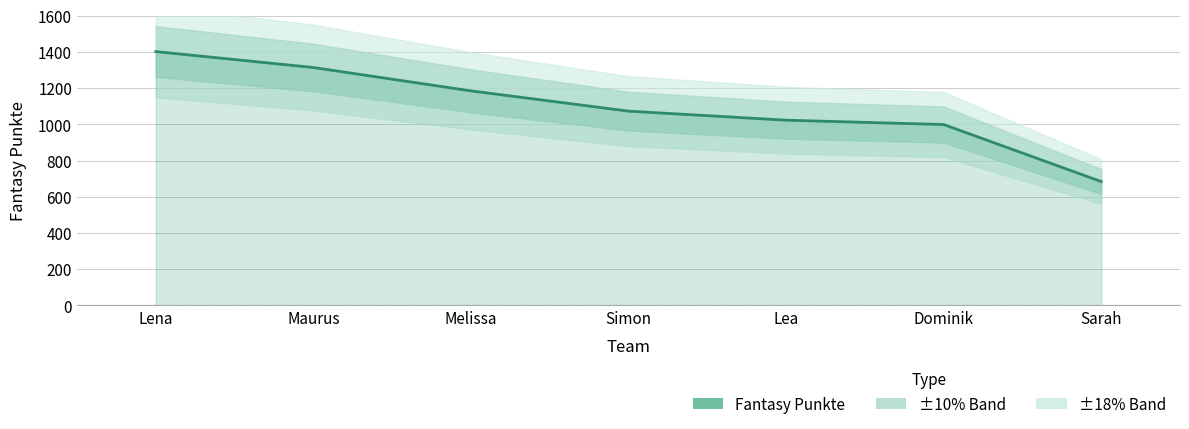

Approximately how many times larger is the value at Melissa compared to Lena?

0.8